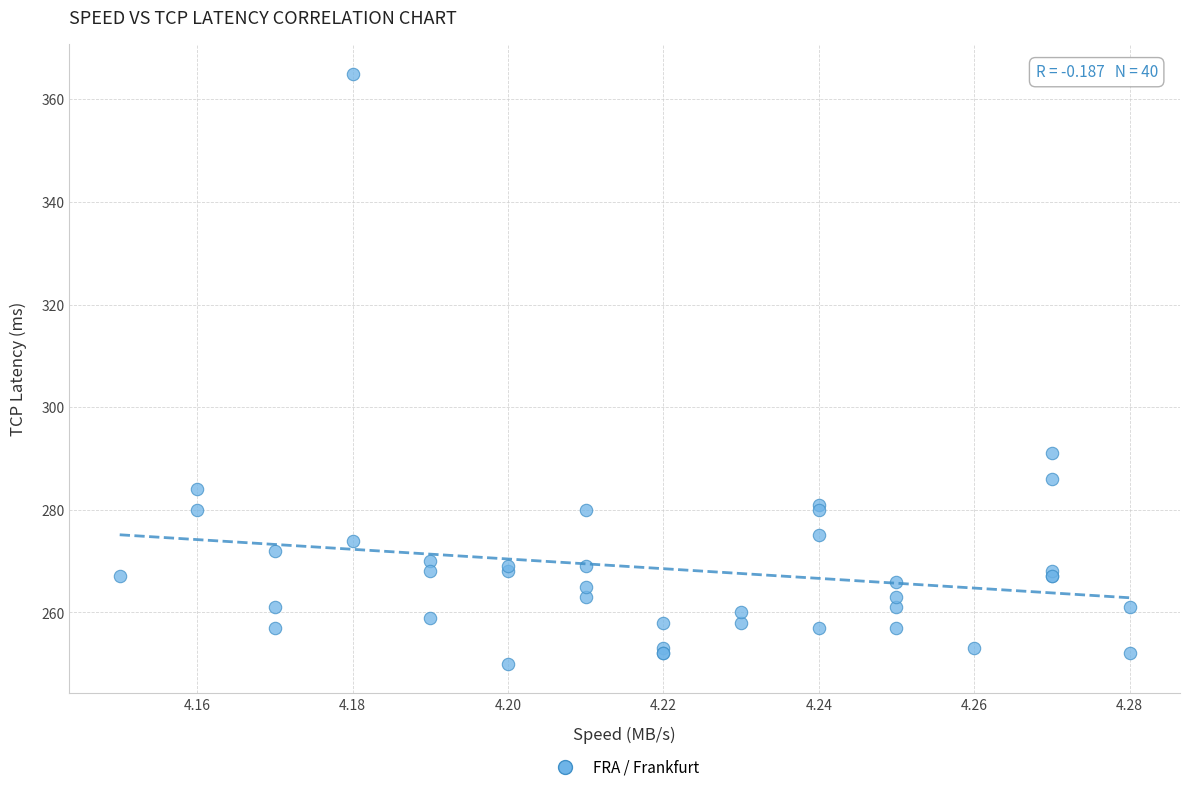

What Y value in the scatter plot is closest to 307?

291